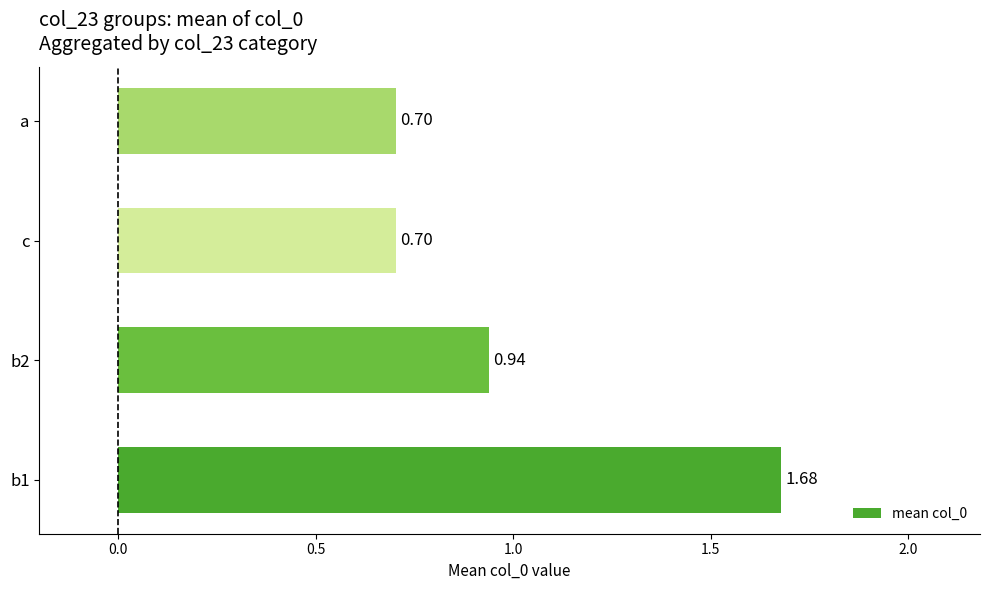

Between b2 and b1, which is larger?

b1